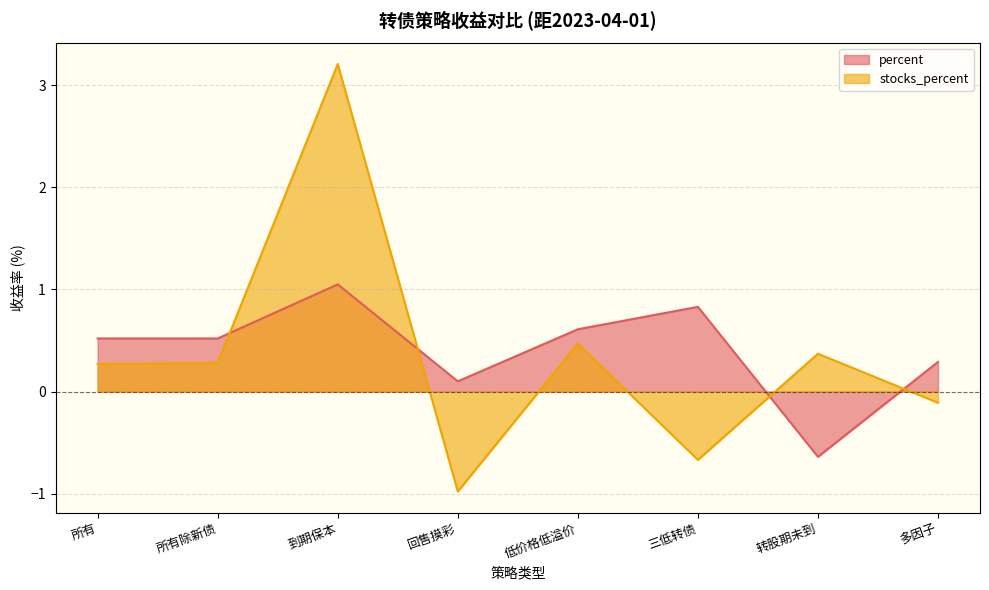

True or false: stocks_percent has more than 1 points higher than both neighbors.

True